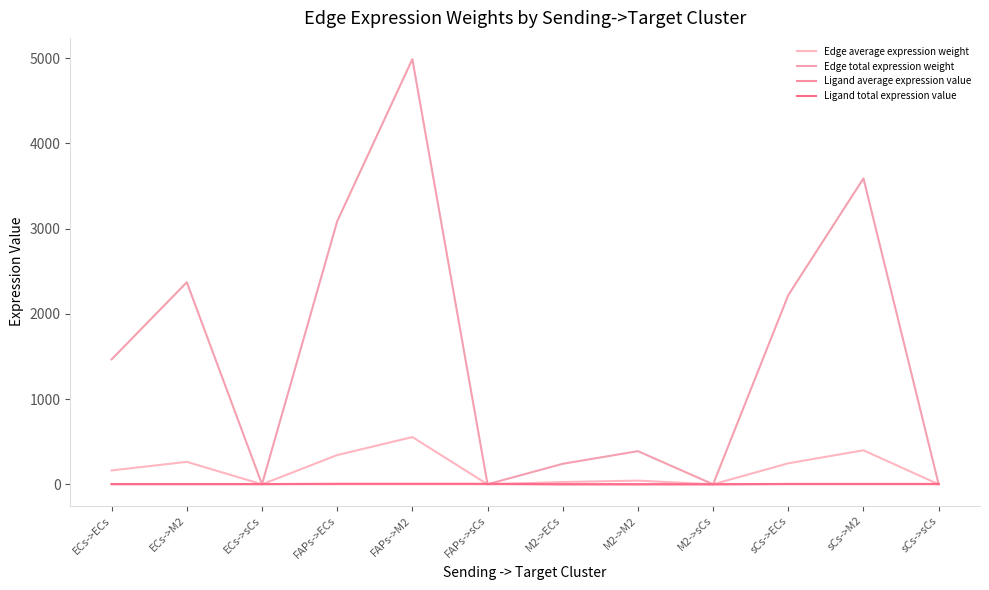

True or false: Ligand average expression value and Ligand total expression value cross at least once.

False